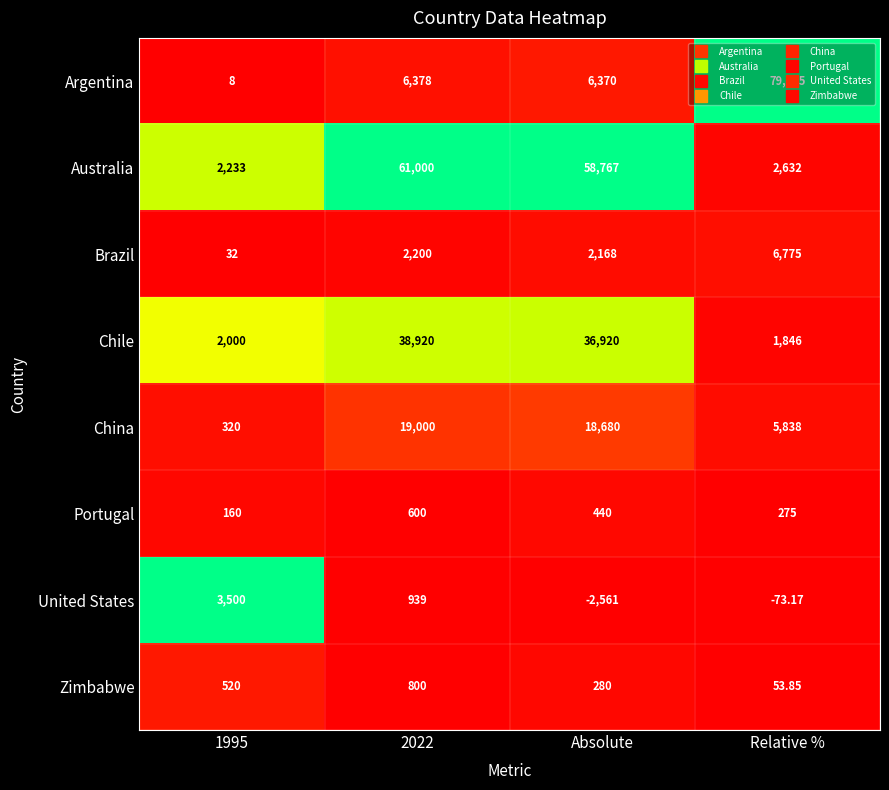

Which label corresponds to the smallest value in the chart?

Absolute